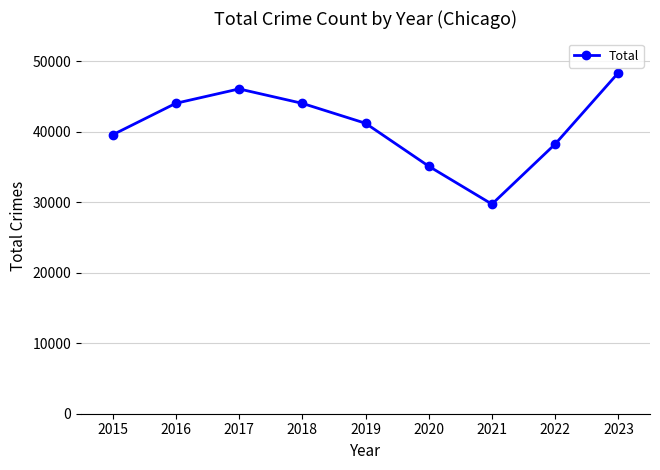

What value does the data have at 2019?

41205